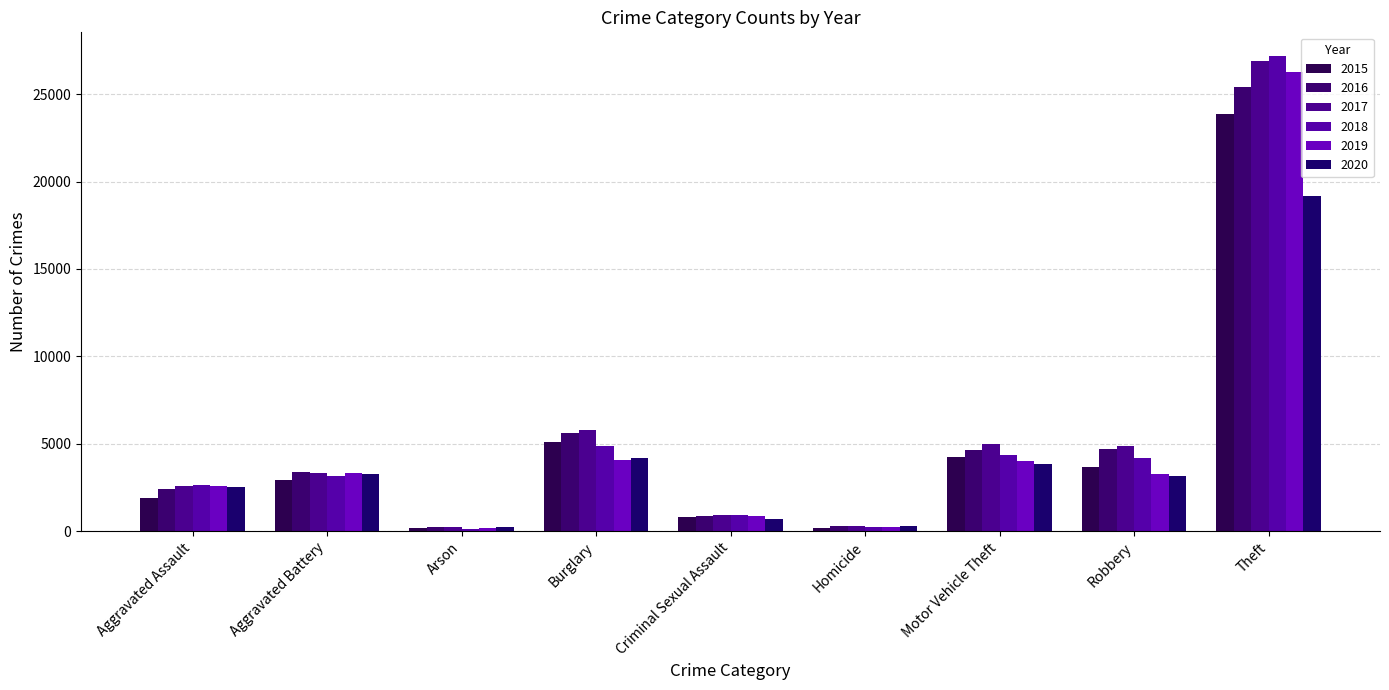

What is the average value of the 2018 series?

5299